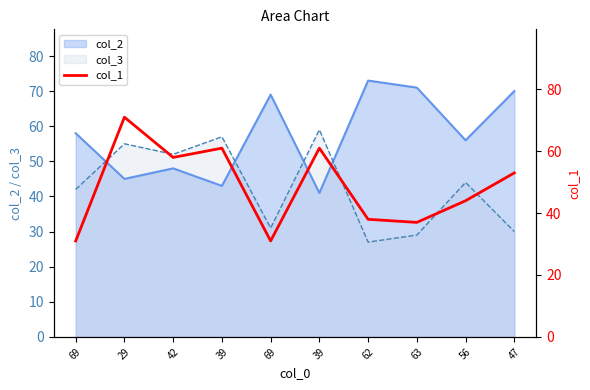

Does the chart have visible grid lines?

No